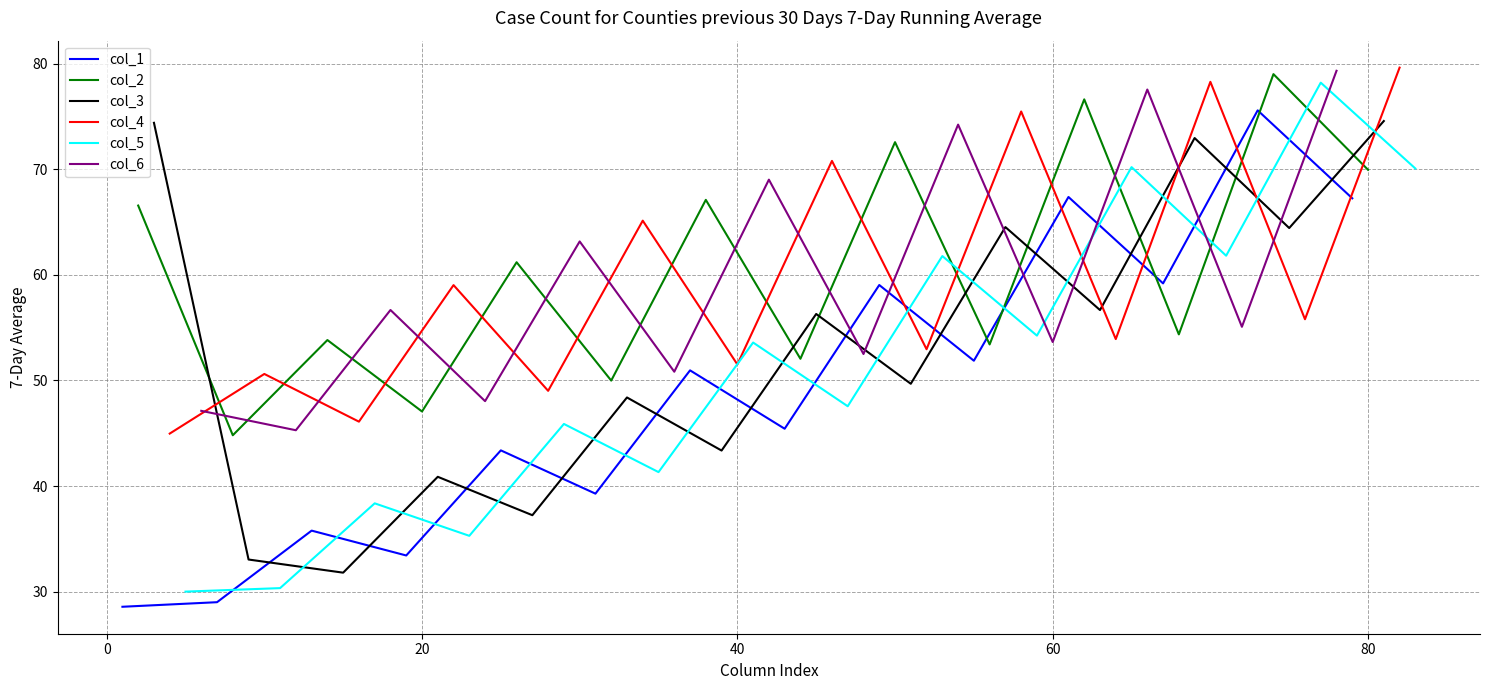

How many distinct data groups are displayed?

6